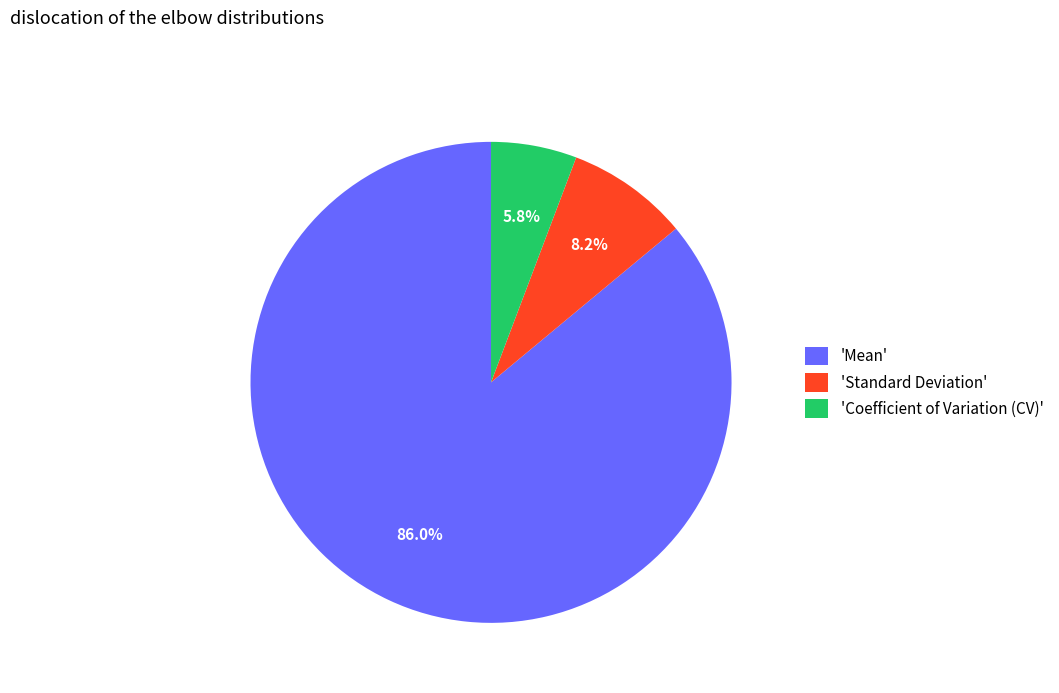

To the nearest percent, what is the average slice percentage?

33%